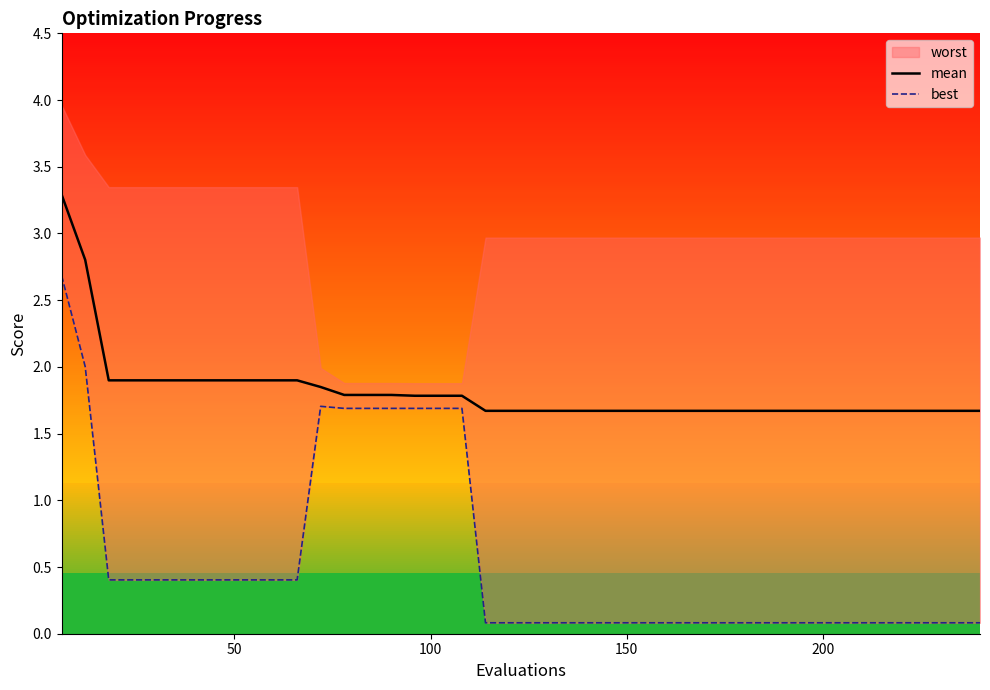

What is the minimum value for mean?

1.7